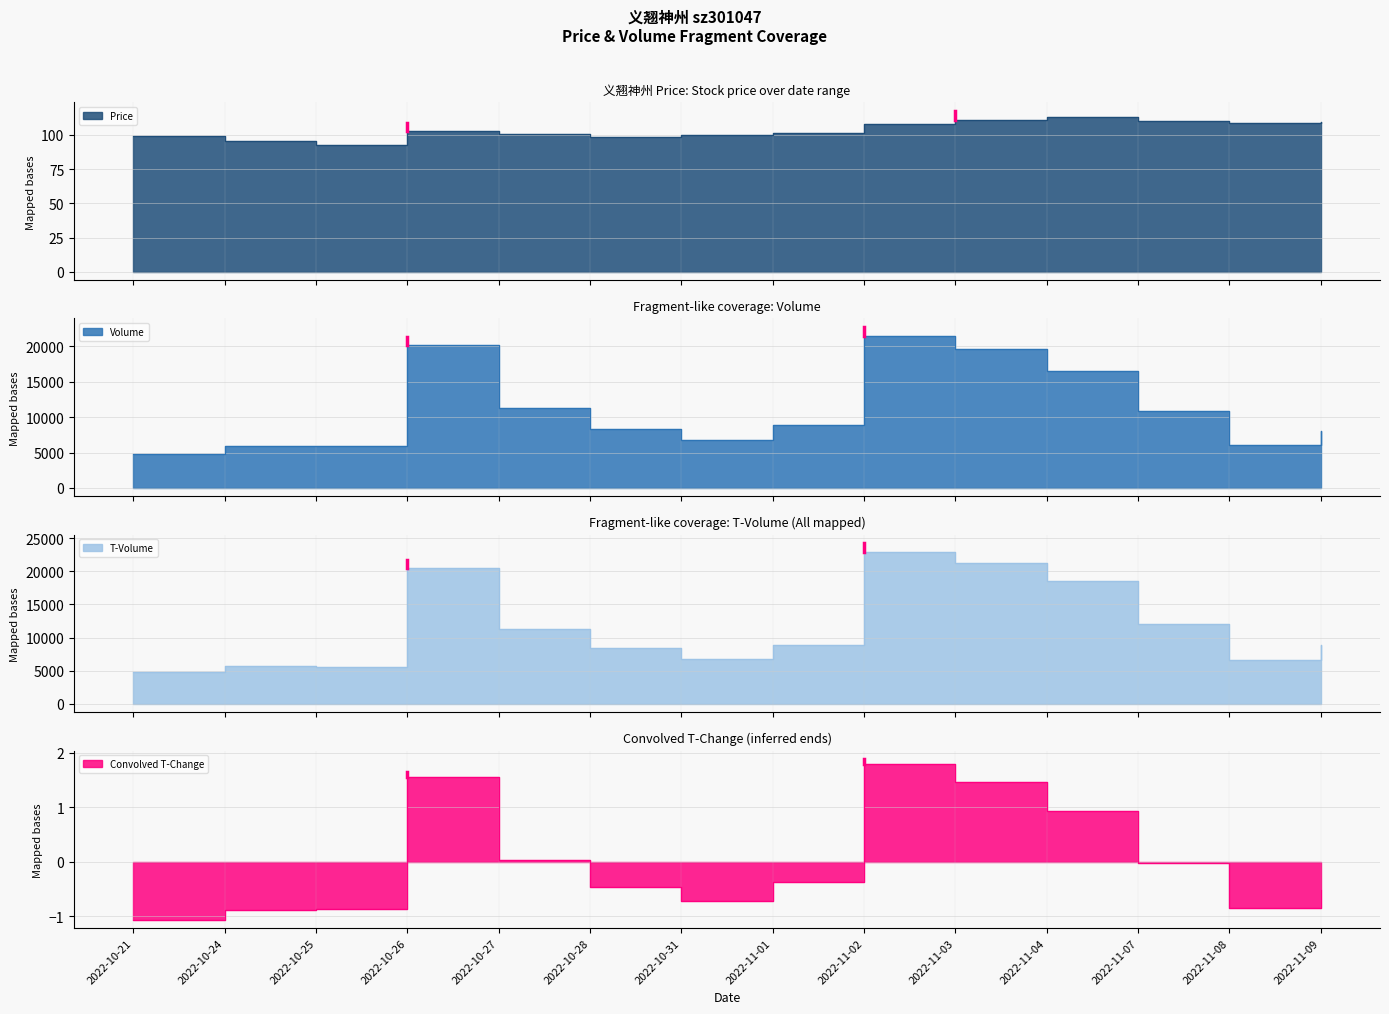

In t_change, how many points are higher than both neighbors (excluding endpoints)?

2